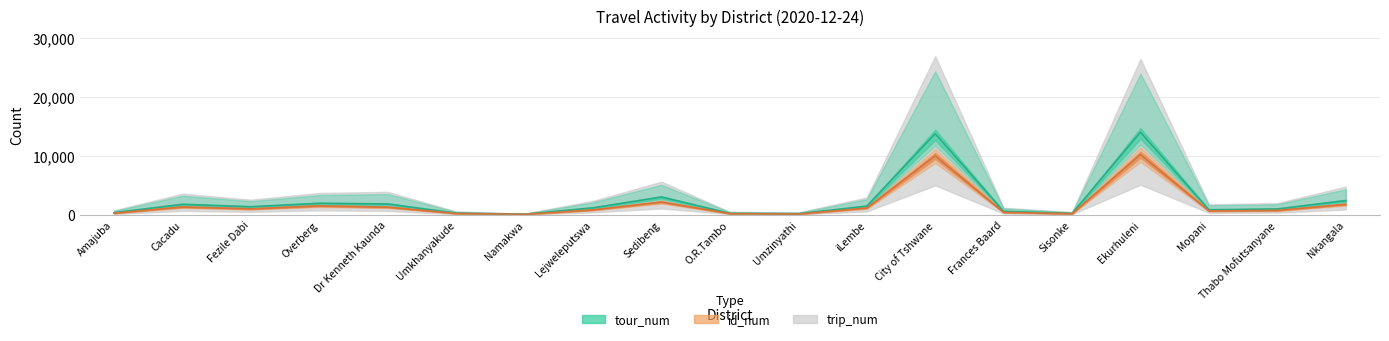

True or false: trip_num and tour_num intersect in this chart.

False